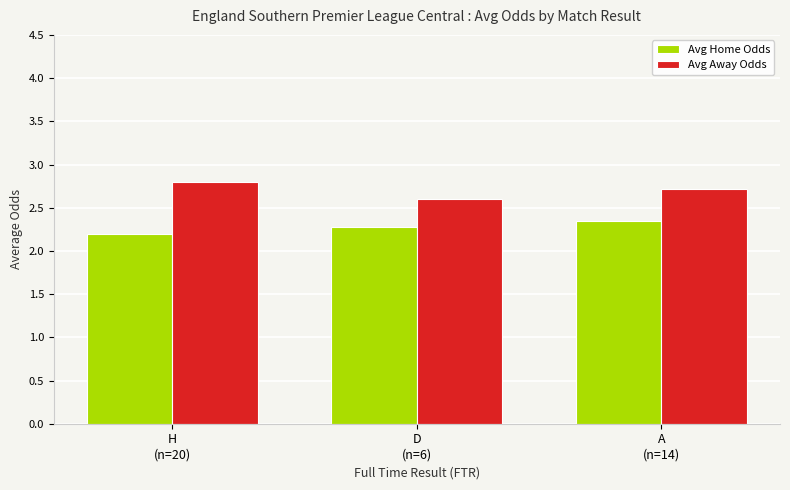

List the series in order of their peak value, highest first.

Avg Away Odds, Avg Home Odds